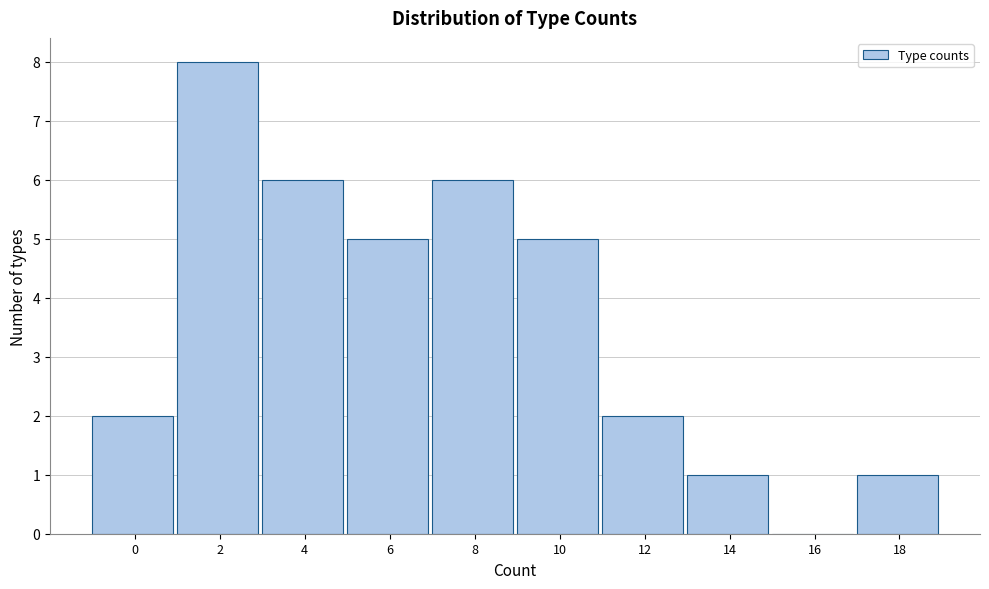

Reading left to right, extract all data points from this chart.

0=2	2=8	4=6	6=5	8=6	10=5	12=2	14=1	16=0	18=1